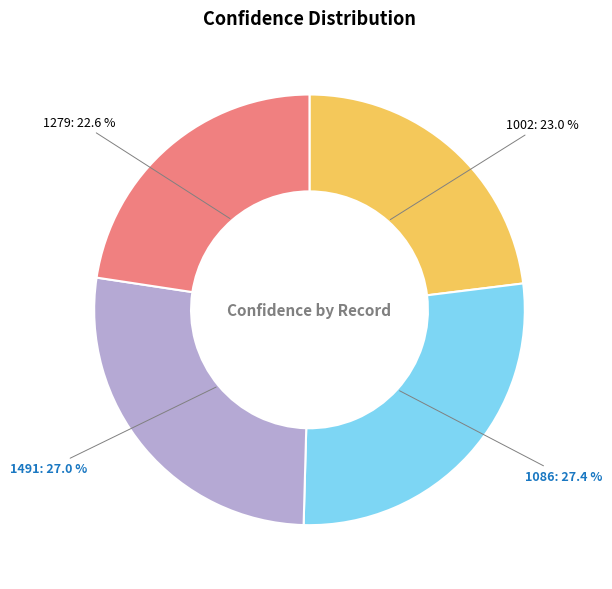

To the nearest percent, what portion does 1002 represent?

23%